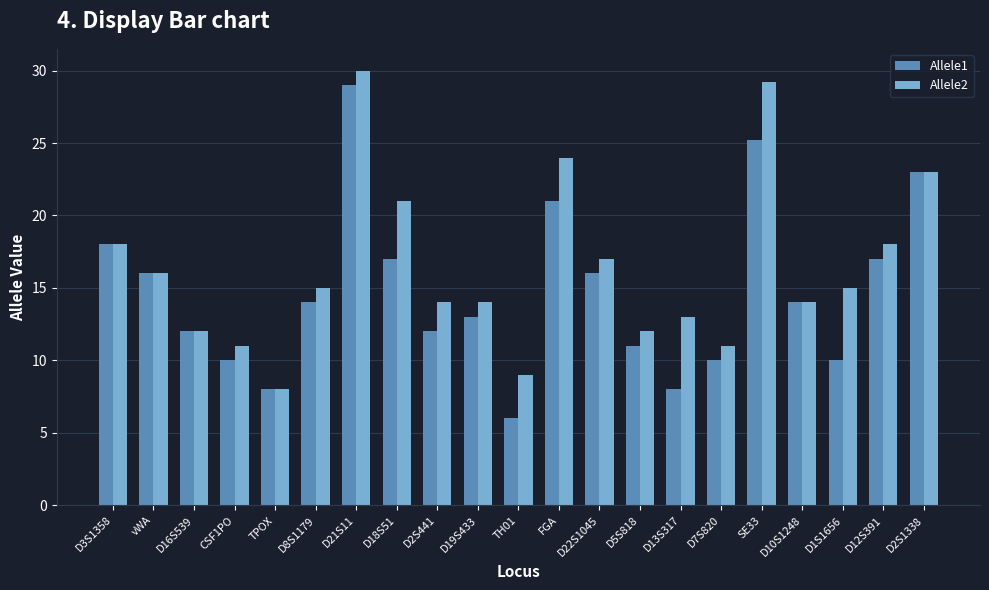

What is the label of the 3rd bar from the left?

D16S539